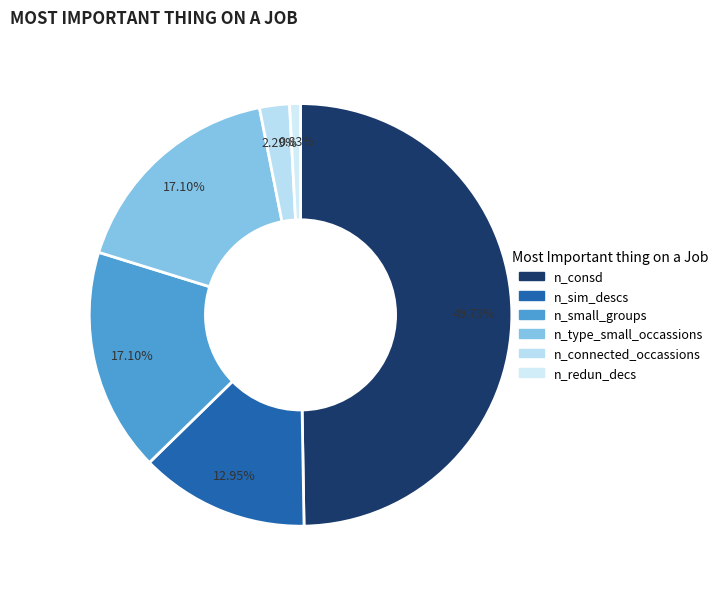

To the nearest percent, what percentage of the pie is n_connected_occassions?

2%